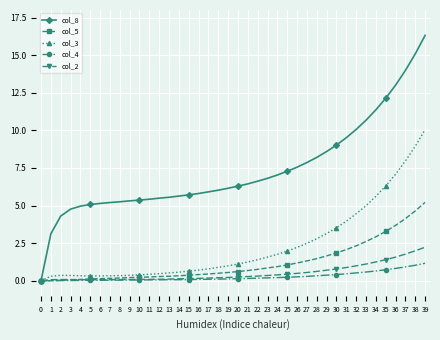

What is the maximum value shown in the chart?

16.3